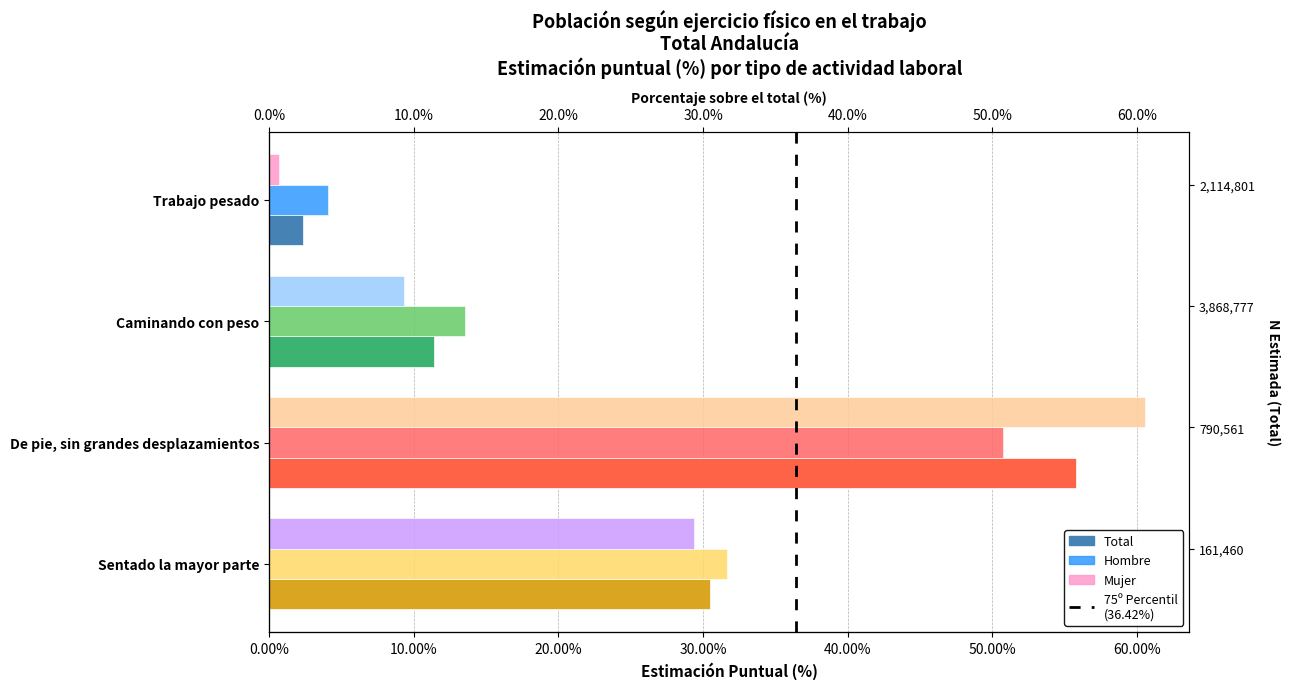

What is the greatest value displayed?

60.6